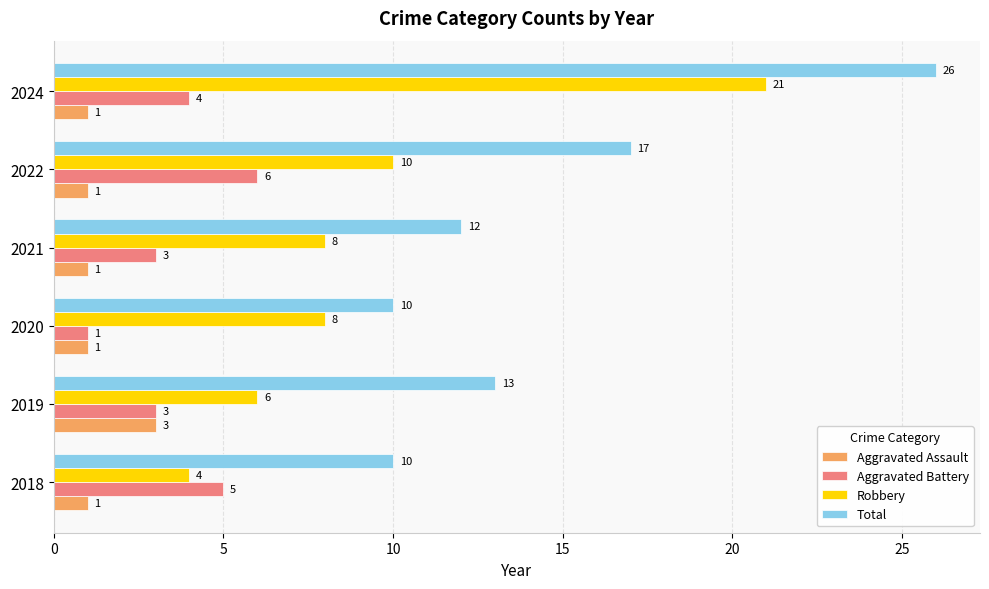

What is the minimum value for Robbery?

4